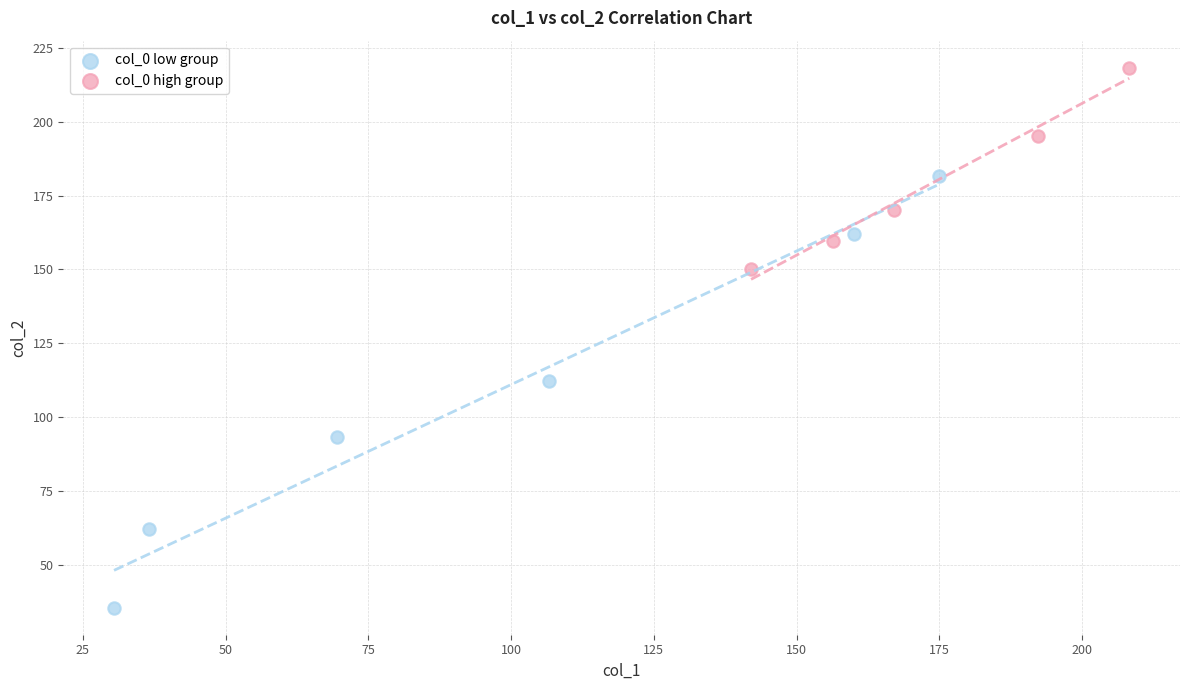

Which series reaches the minimum Y coordinate?

col_0 low group